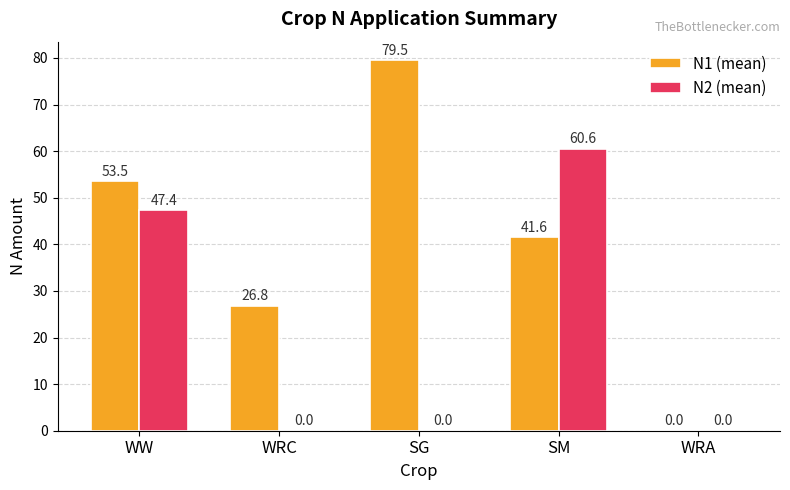

At which label is N2 (mean) closest to 30?

WW